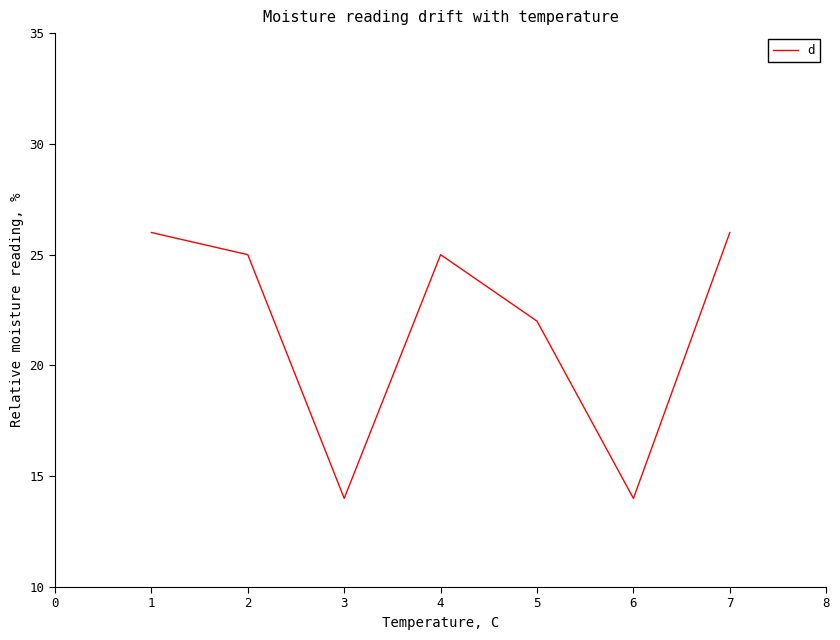

Where is the first local maximum?

4